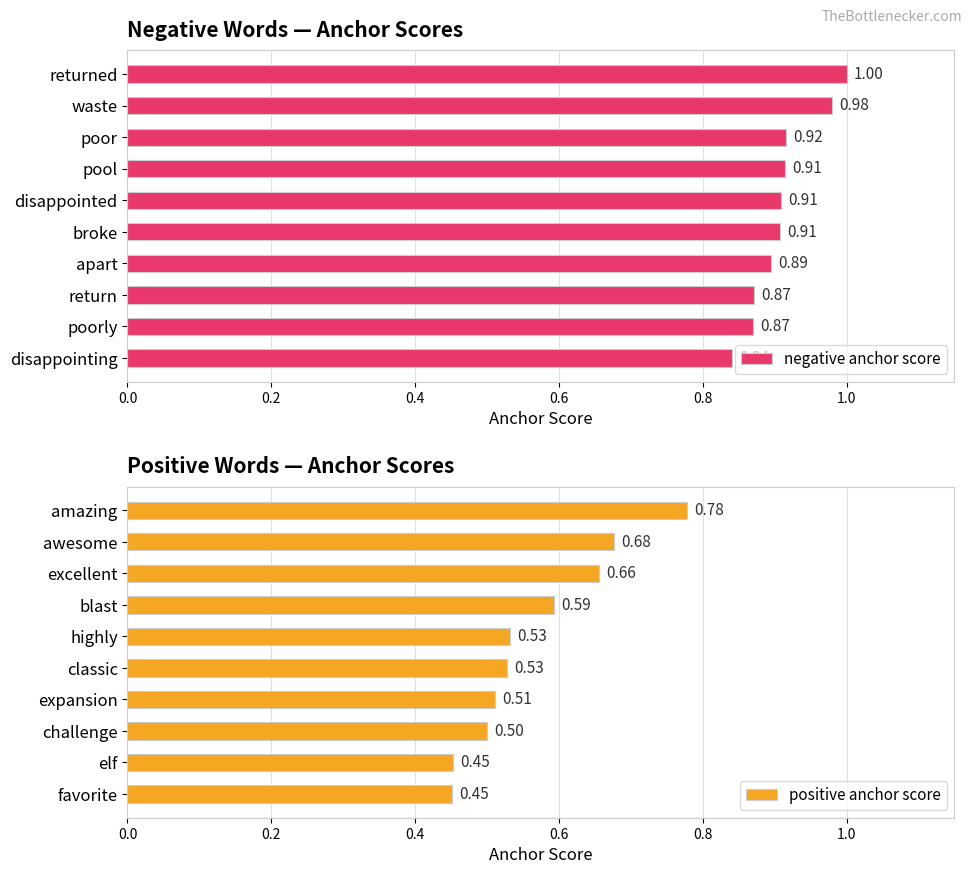

Does the chart contain any negative values?

No